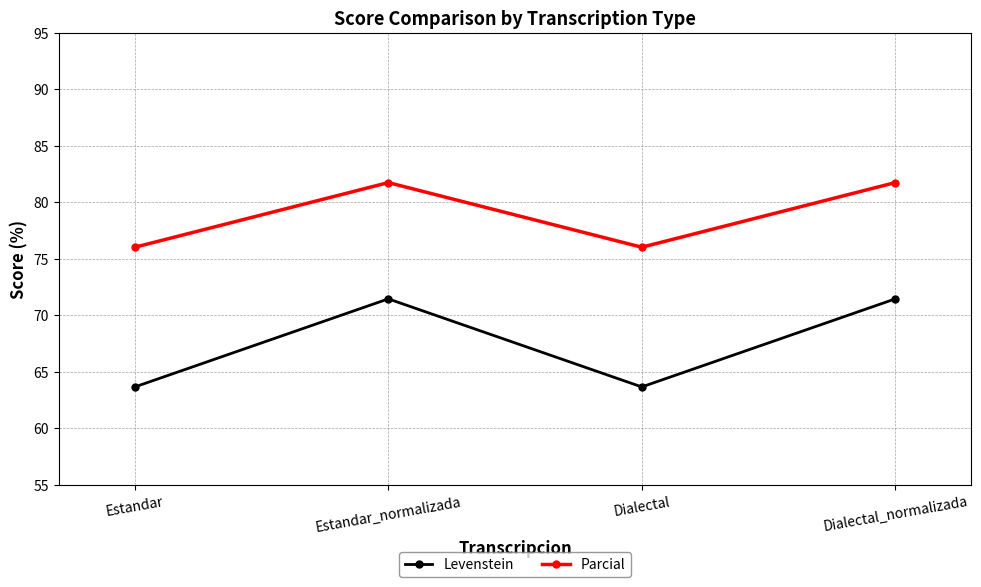

What is the maximum value for Levenstein?

71.4